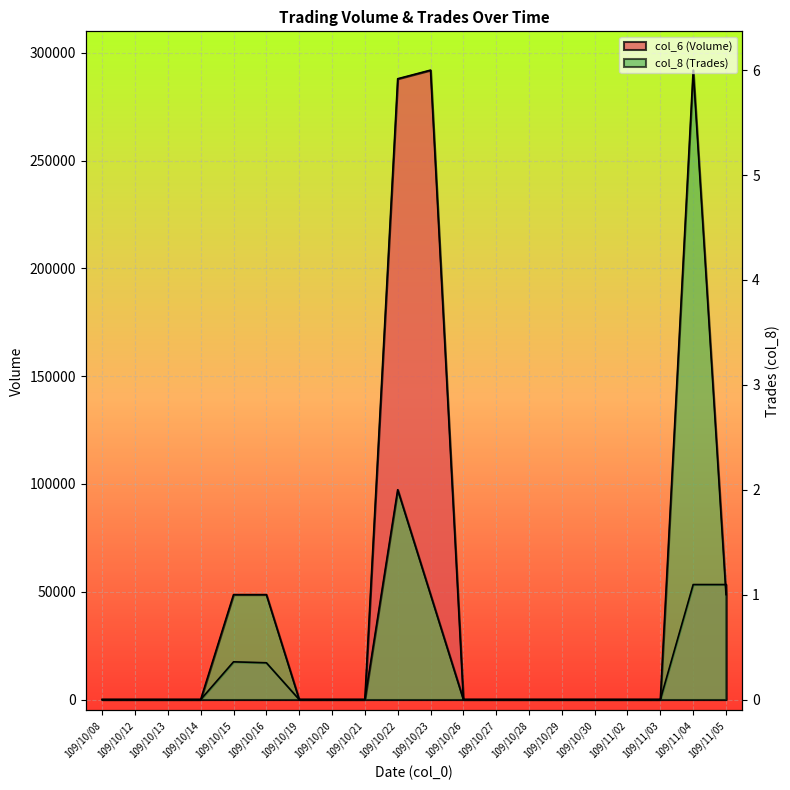

True or false: col_6 (Volume) has more than 1 points higher than both neighbors.

True